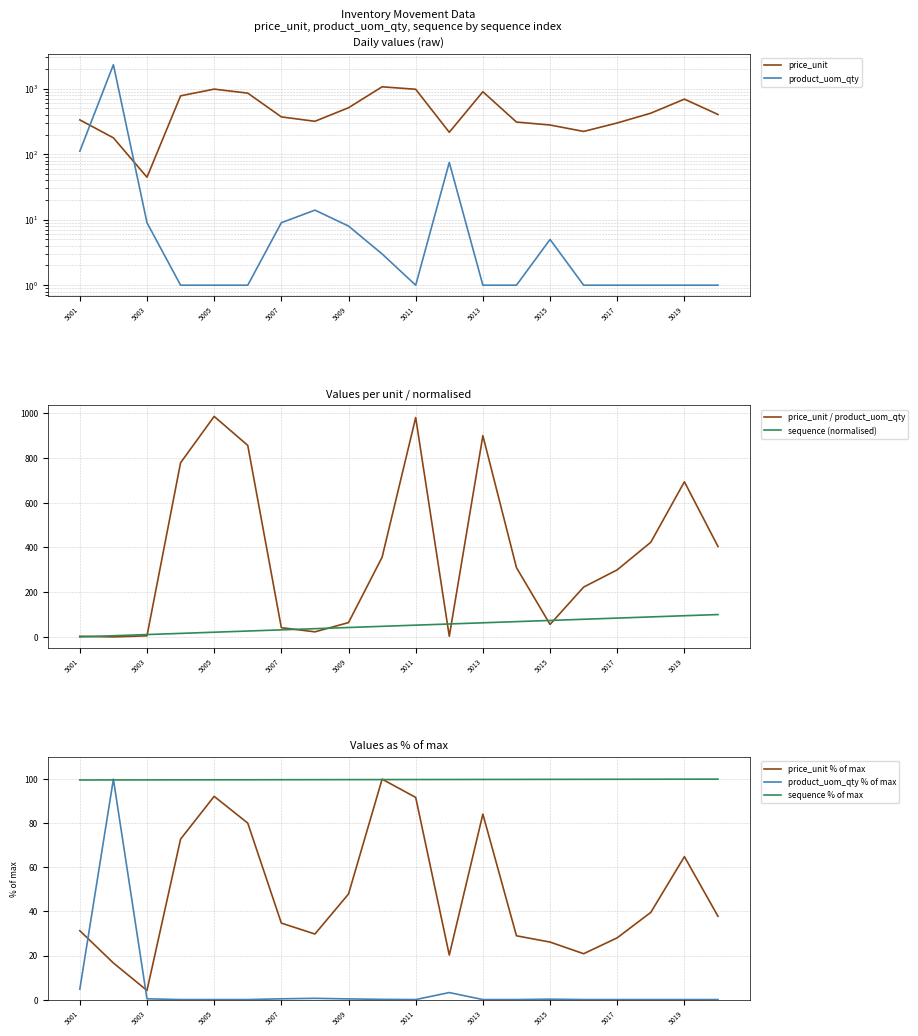

The product_uom_qty series shows 1.0 at 5020. True or false?

True